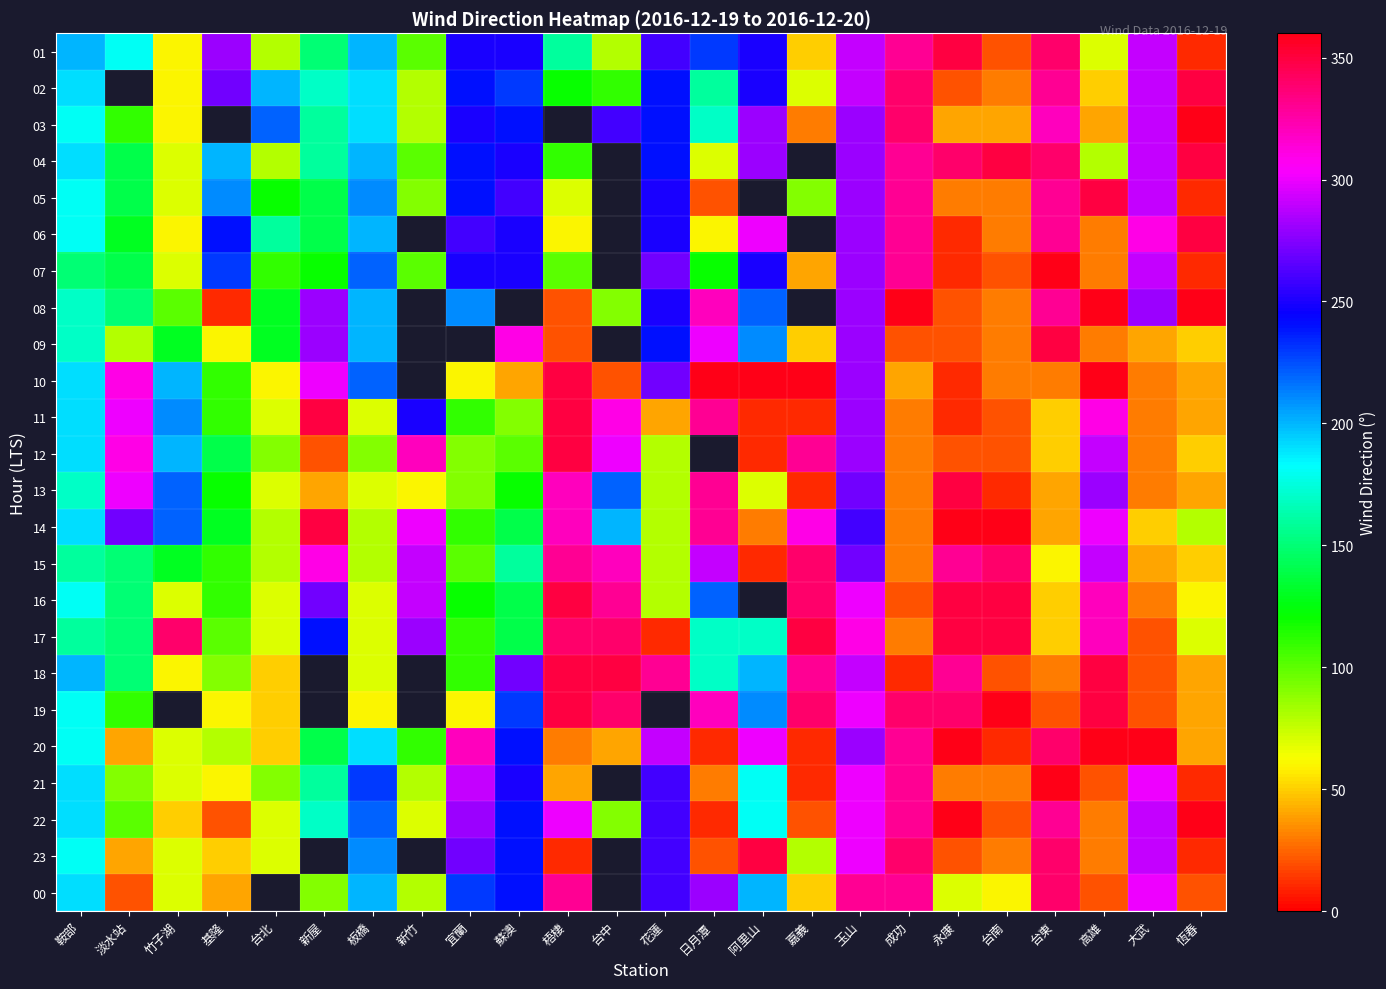

The 03 series shows 408.3 at 阿里山. True or false?

False